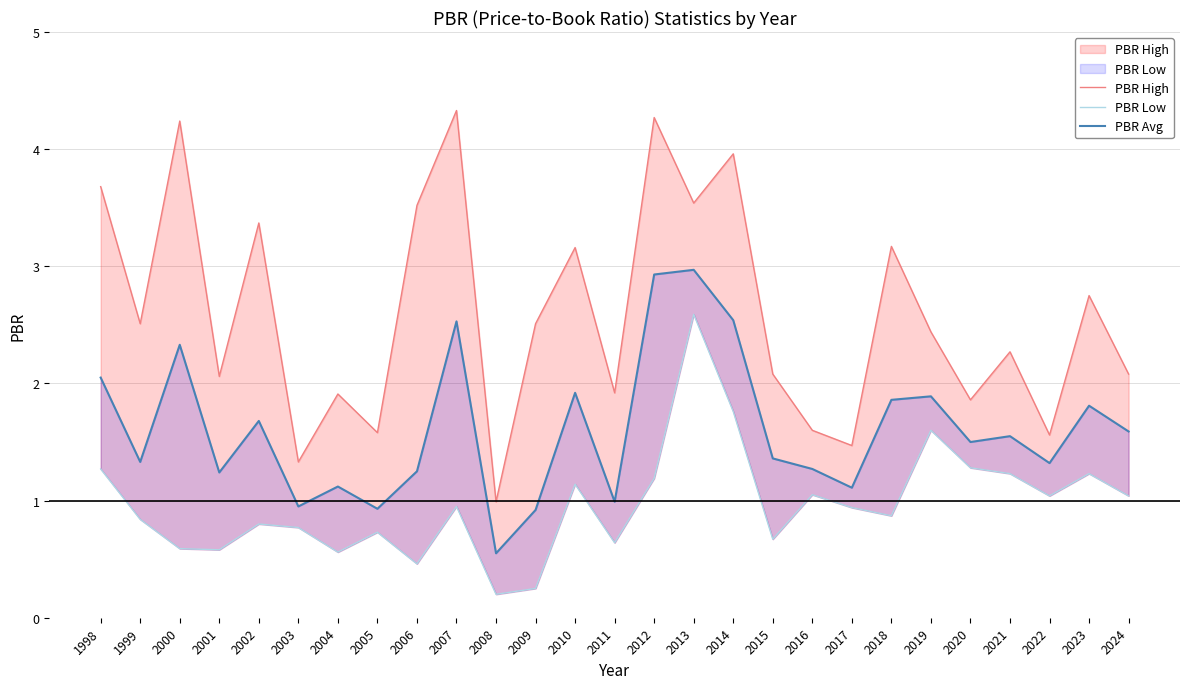

At which category is the sum across all series the highest?

2013